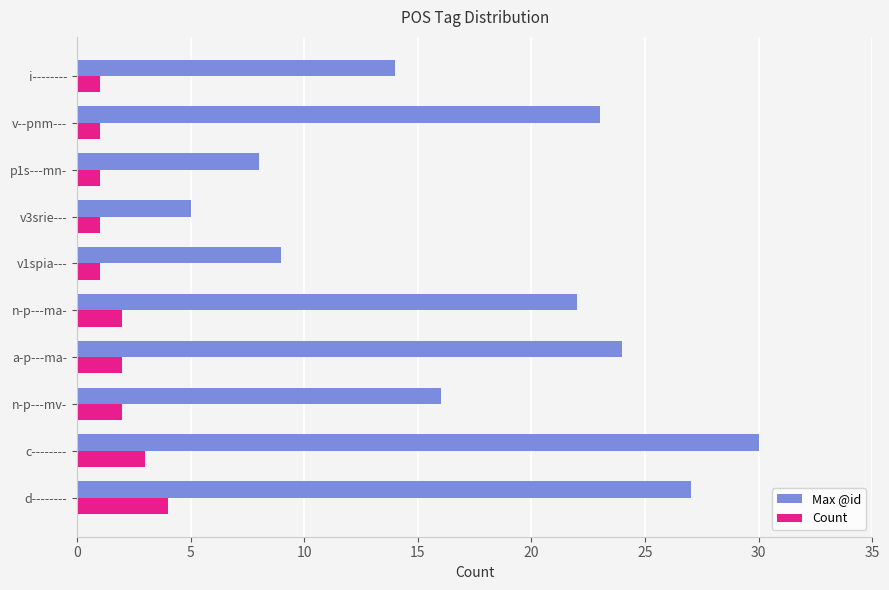

What is the difference between the highest and lowest values at v--pnm---?

22